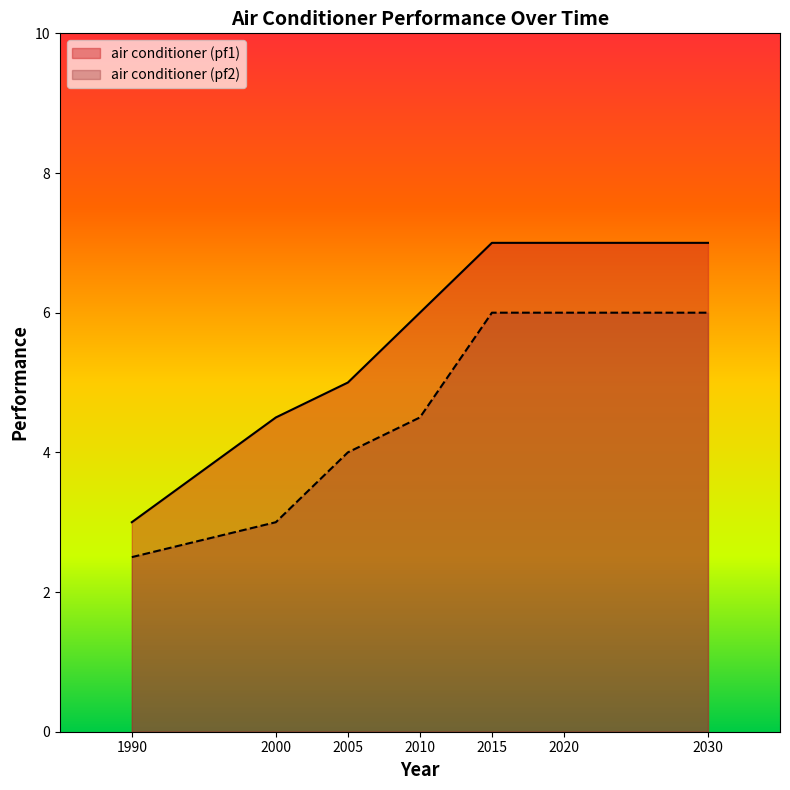

Reading left to right, list all the values displayed in this chart.

air conditioner (pf1): 3.0	4.5	5.0	6.0	7.0	7.0	7.0
air conditioner (pf2): 2.5	3.0	4.0	4.5	6.0	6.0	6.0